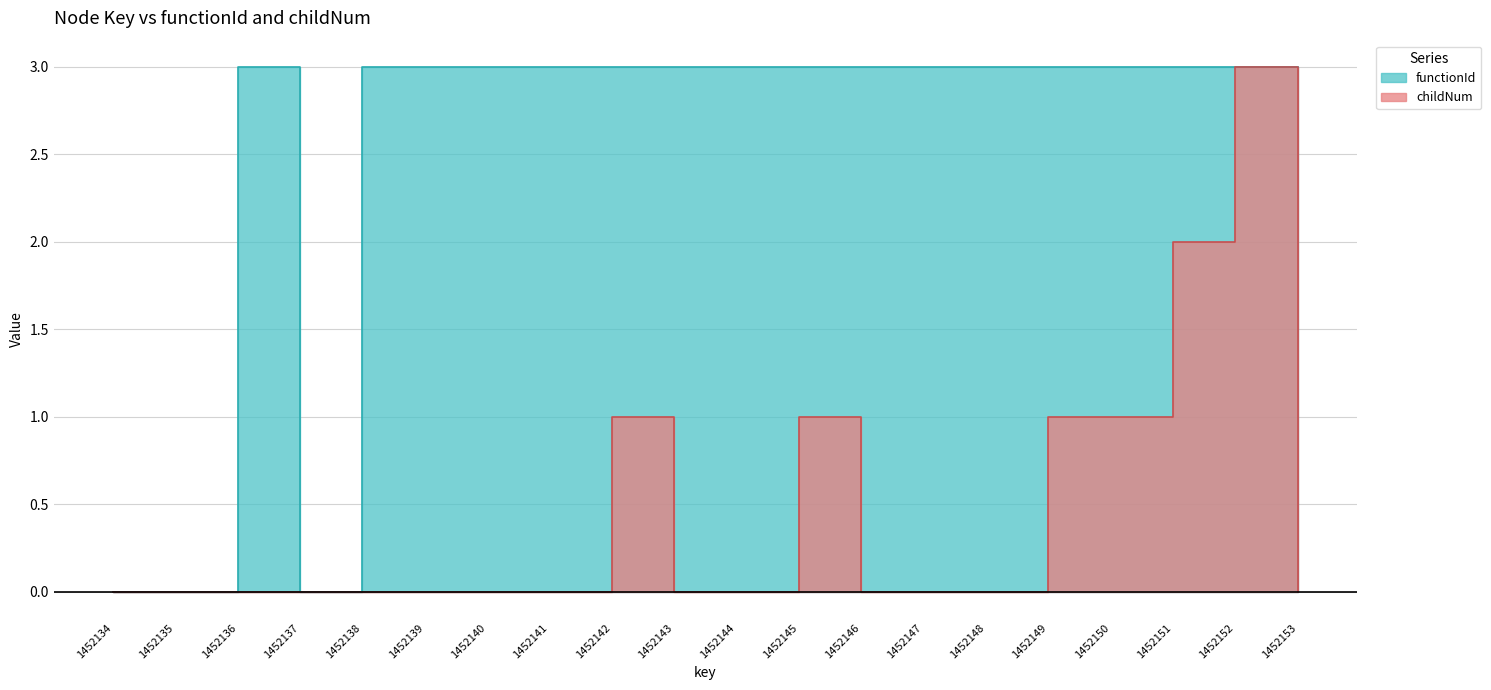

What is the value of the childNum point at the 16th from the left?

1